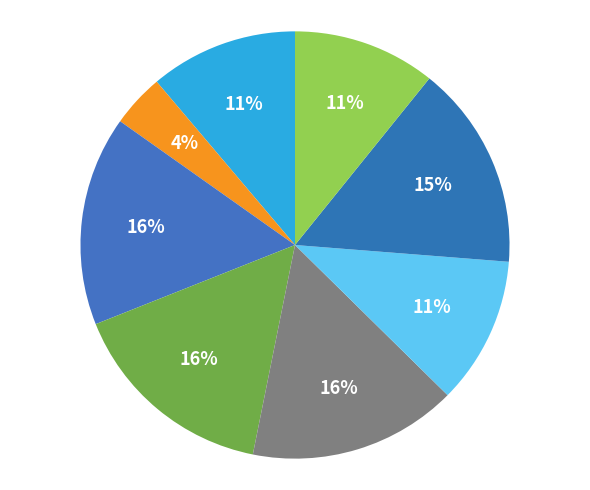

Count the number of slices in the pie.

8